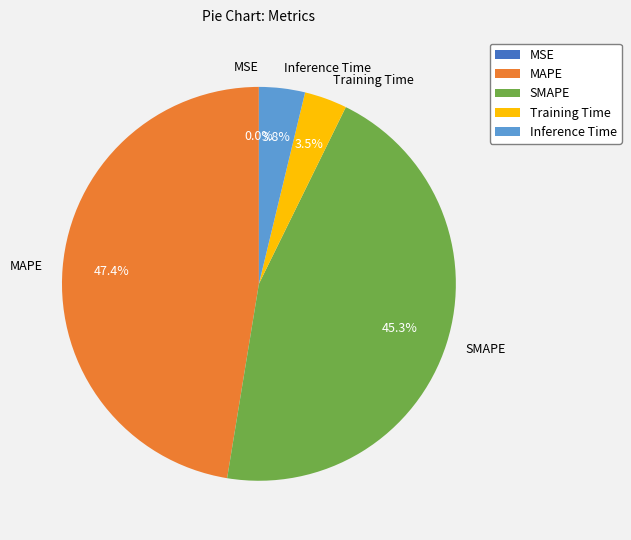

What percentage is the MAPE slice, to the nearest percent?

47%